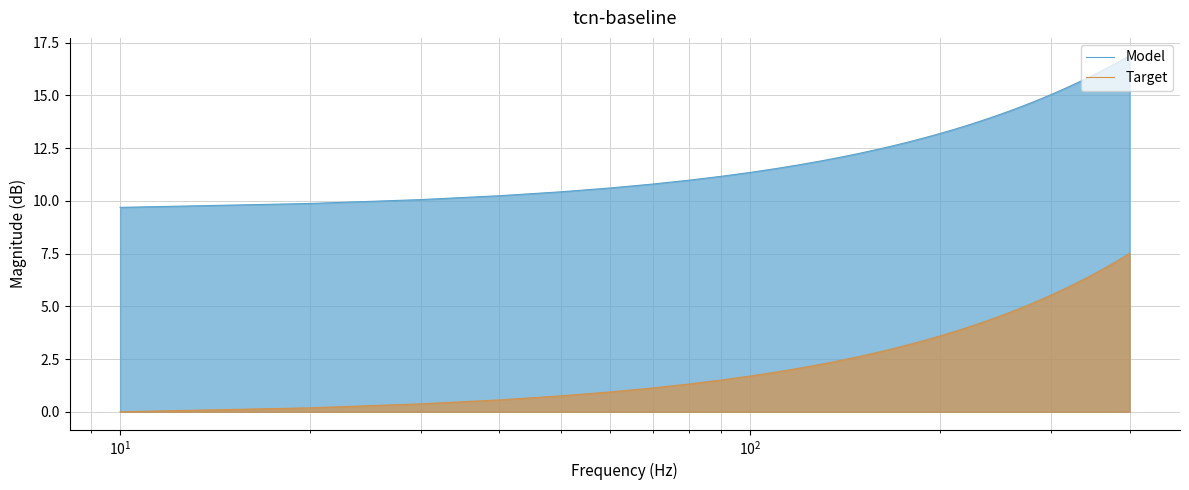

How many values in the Target series are below 3?

16